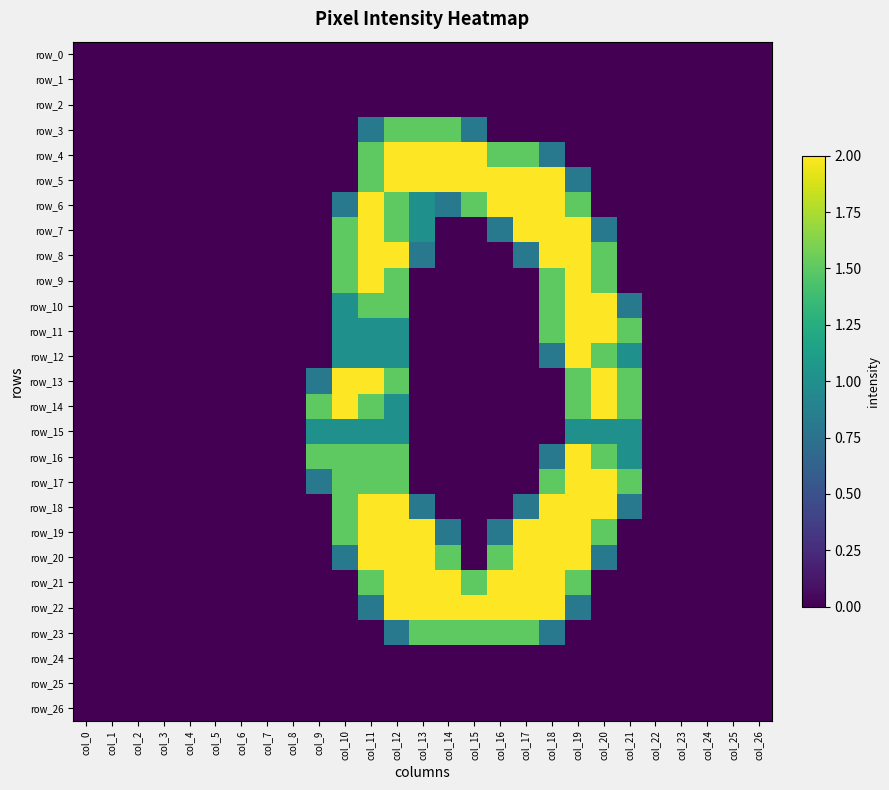

True or false: row_19 has a value of 2.0 at col_12.

True